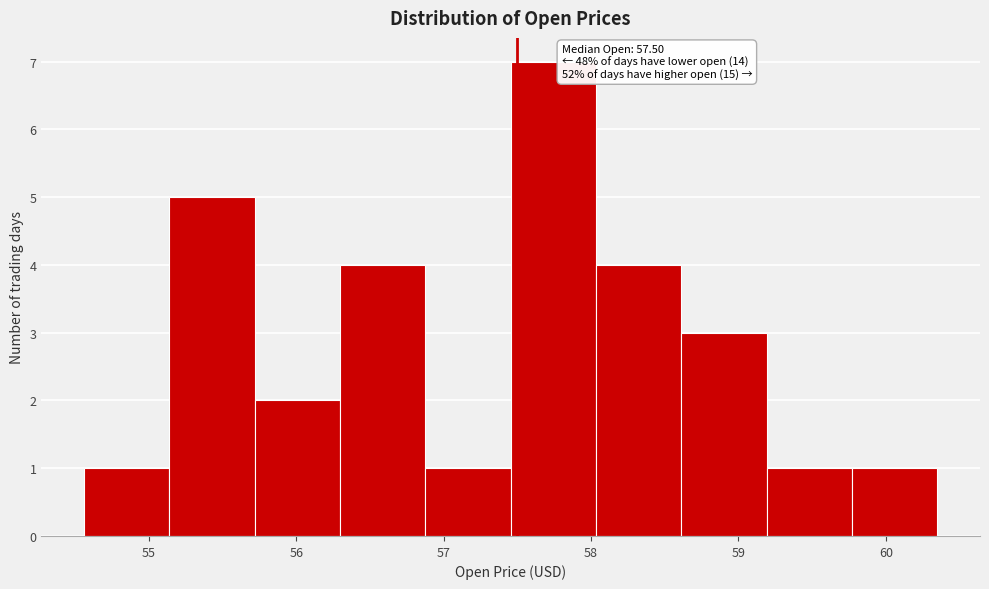

Over which range of the x-axis is the bar tallest?

57.5 to 58.0